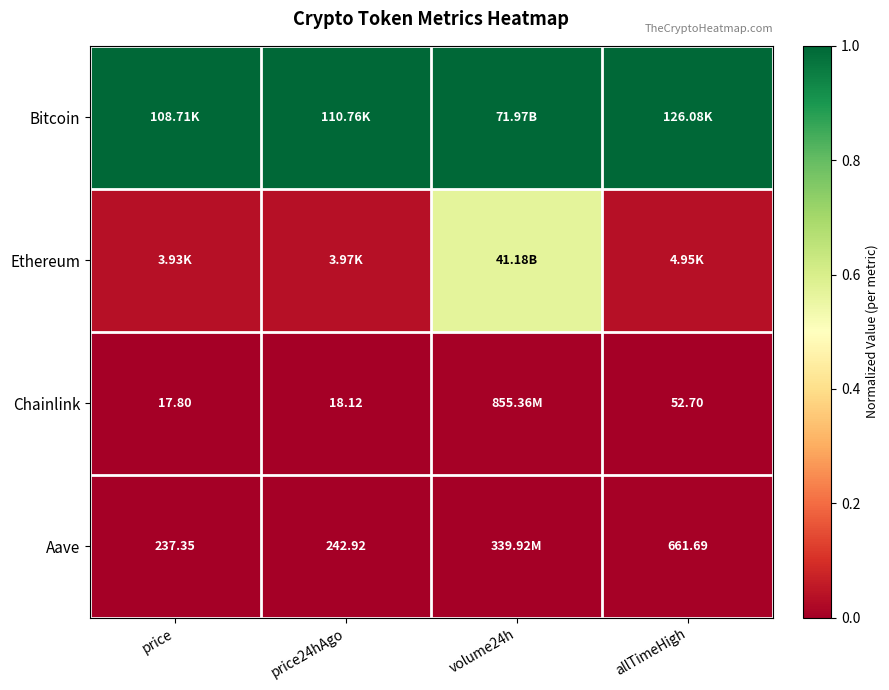

Count the Chainlink values in the range 0 to 1.

4